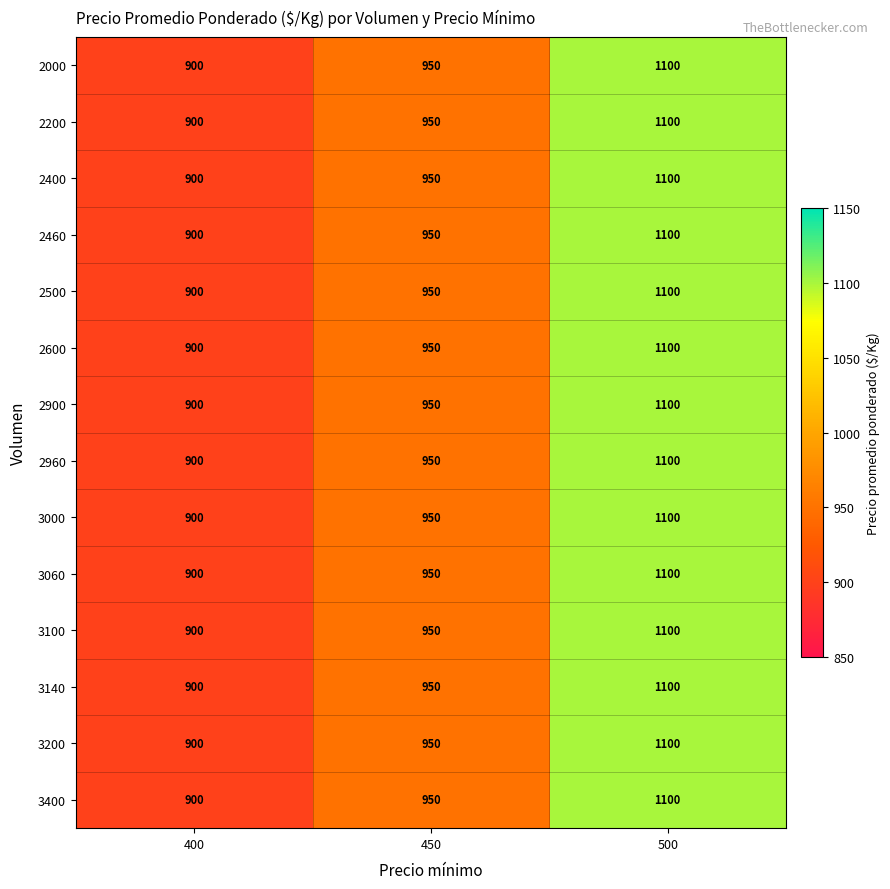

The 2960 series shows 900 at 400. True or false?

True